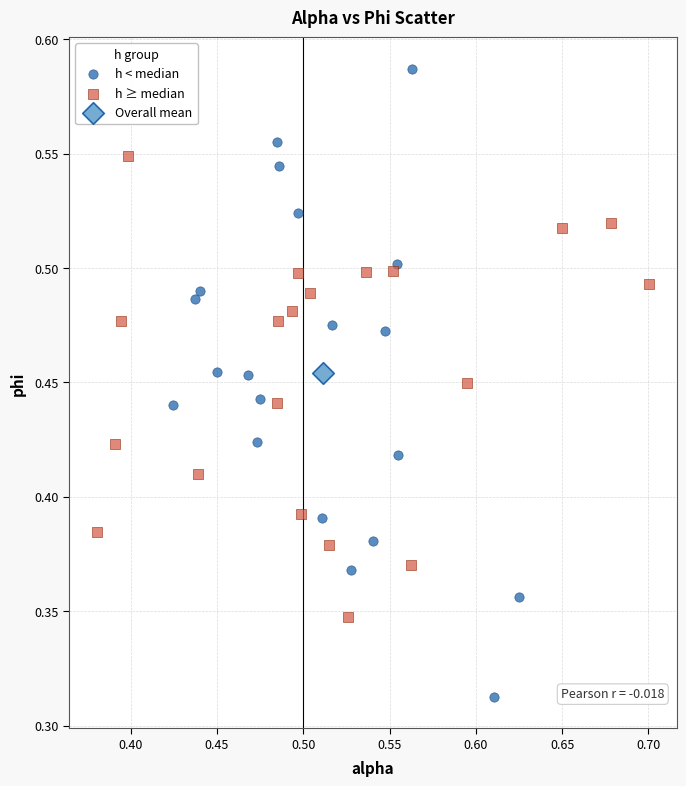

What are all the series names shown in the legend?

h < median, h ≥ median, Overall mean